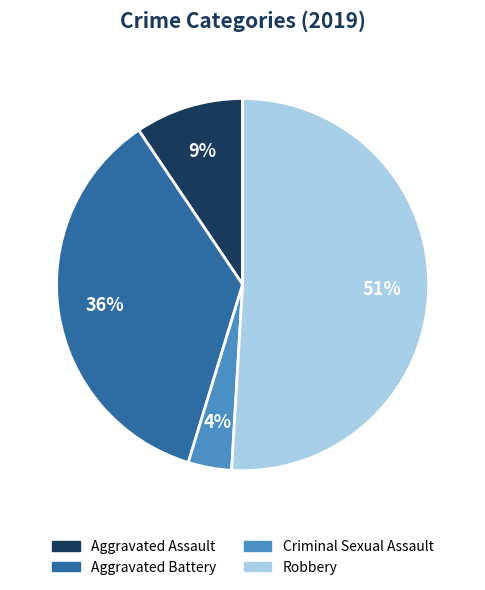

To the nearest percent, what portion does Aggravated Battery represent?

36%